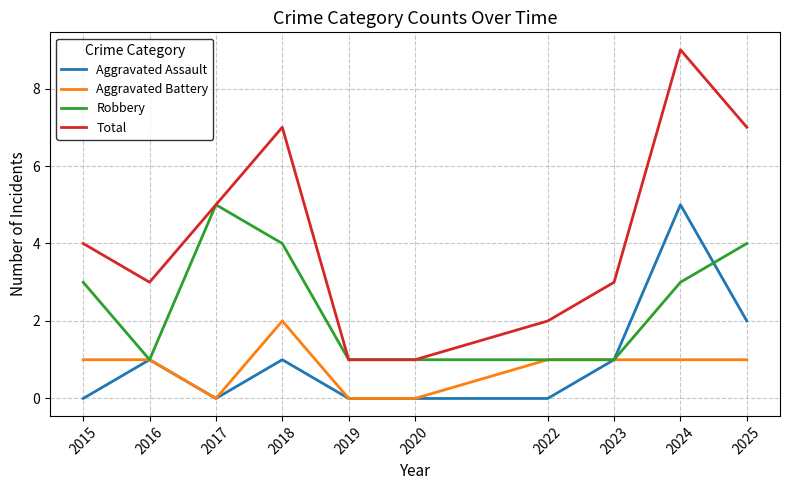

At which category is the sum across all series the highest?

2024